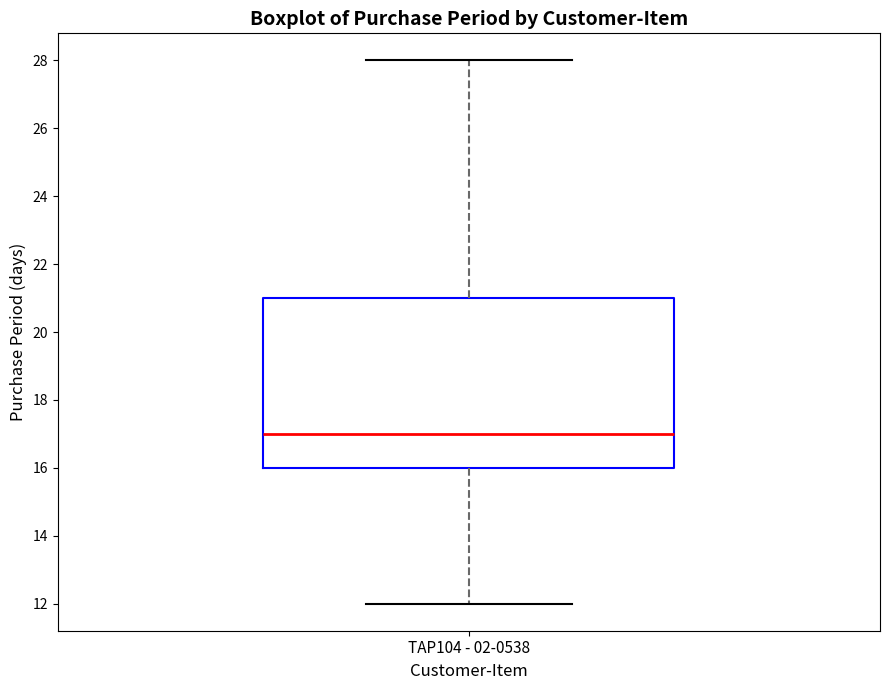

Transcribe this box plot: give where the median line is, the range the box spans, and where the two whiskers end, as read against the y-axis. The values are not printed on the chart, so give them approximately, as read against the axis.

median 17, box 16 to 21, whiskers 12 to 28